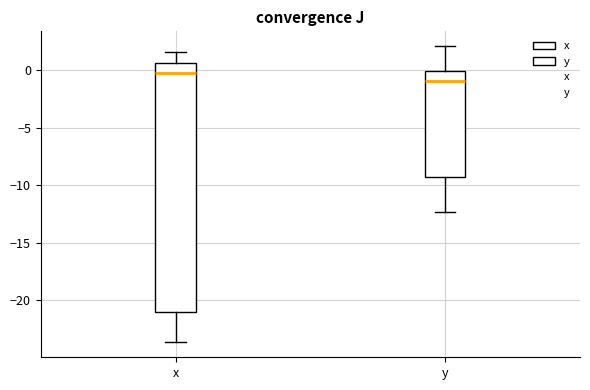

Reading left to right, read every box against the y-axis: the position of its median line, the range the box covers, and the ends of its whiskers. The values are not printed on the chart, so give them approximately, as read against the axis.

x: median 0.0, box -21.0 to 0.5, whiskers -23.5 to 1.5
y: median -1.0, box -9.5 to 0.0, whiskers -12.5 to 2.0